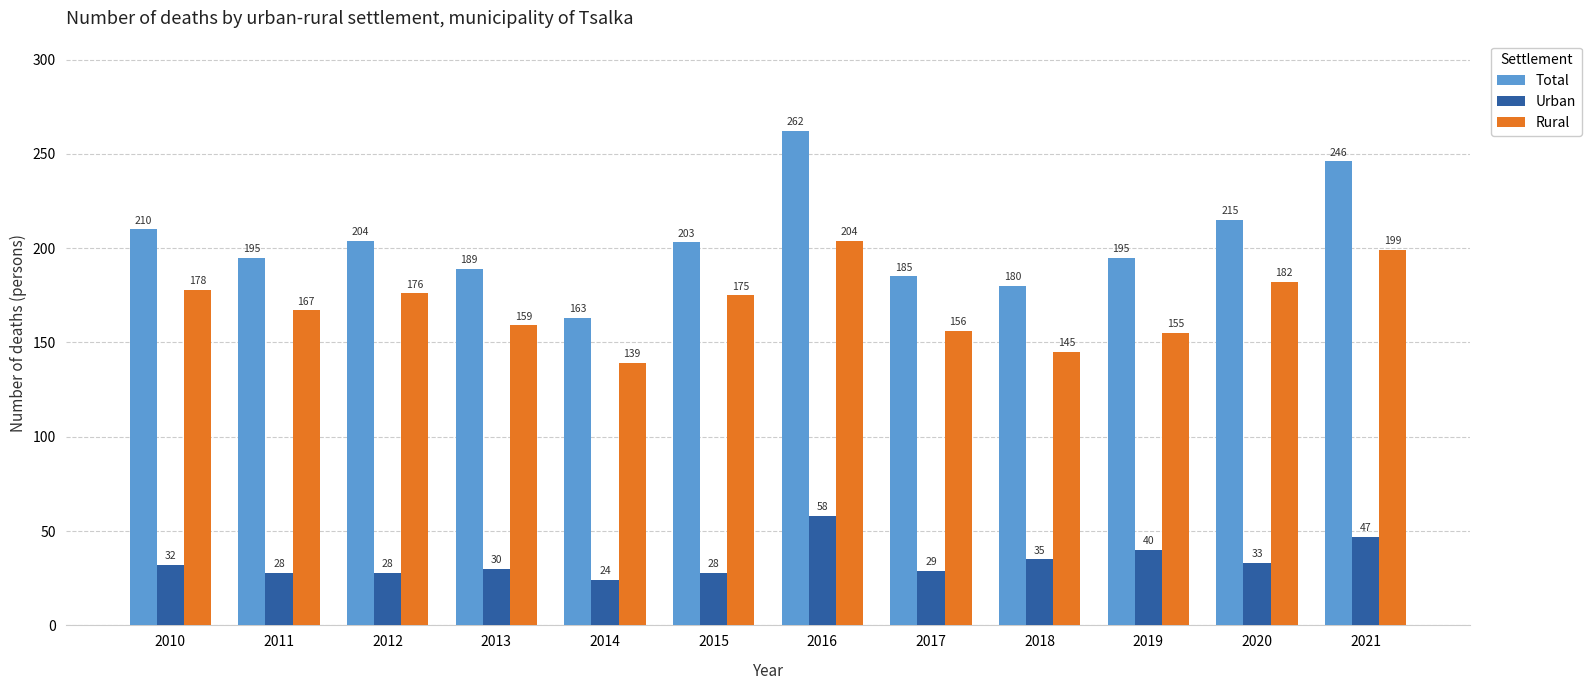

What is the smallest value displayed?

24